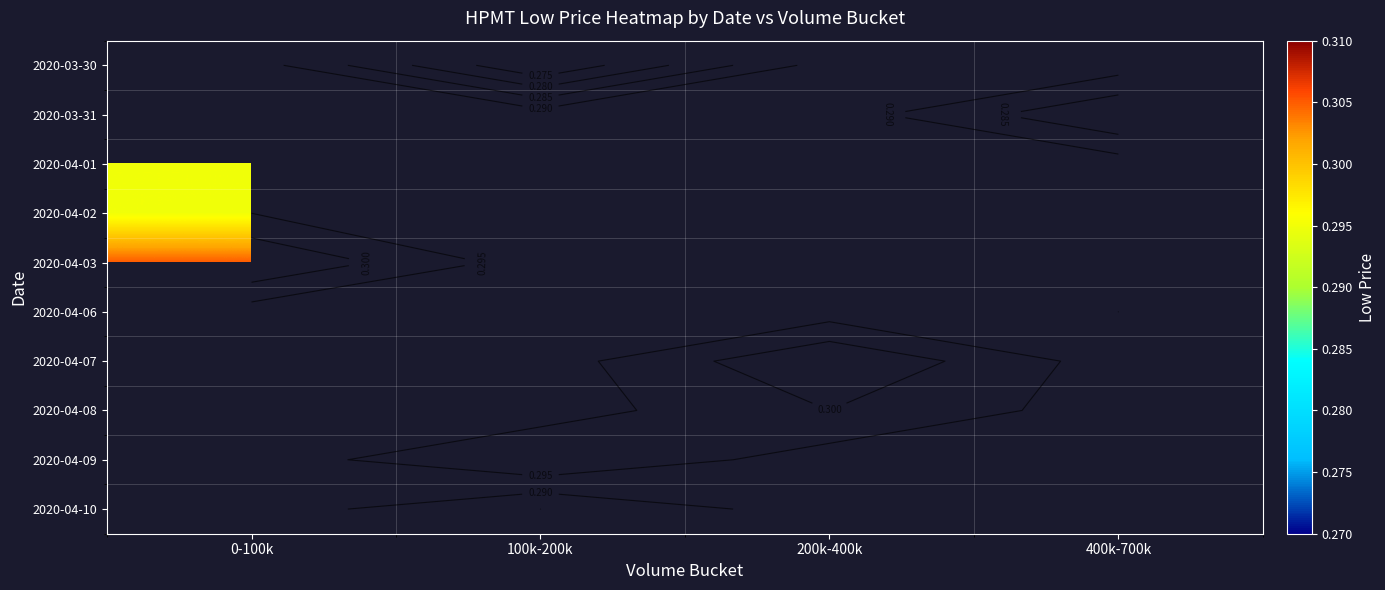

Which category has the highest value across all series?

0-100k